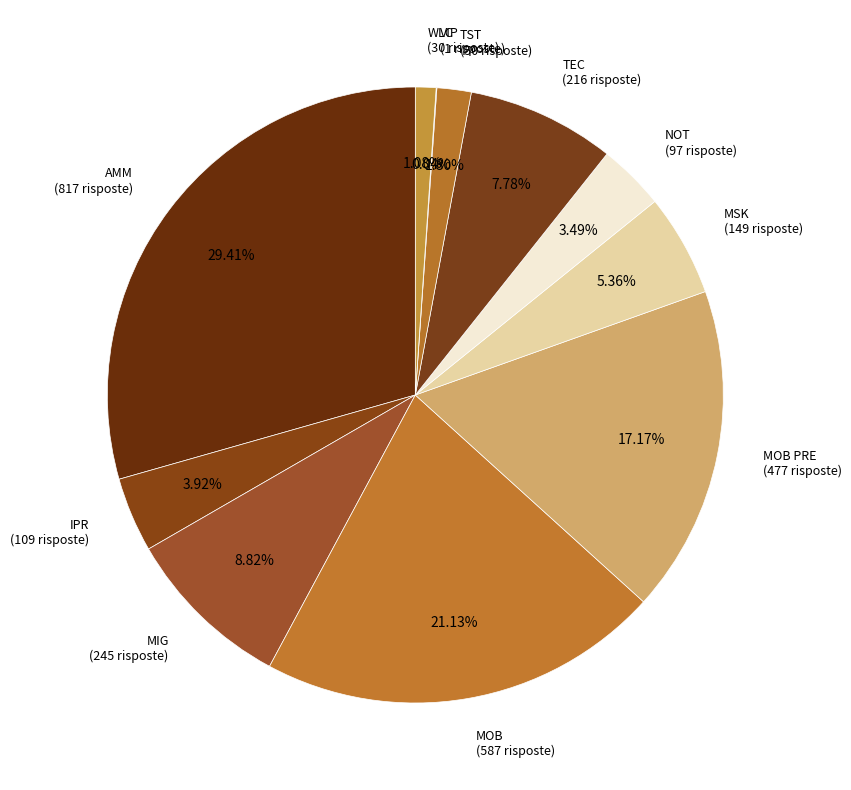

What percentage is NOT represented by MOB?

78.9%